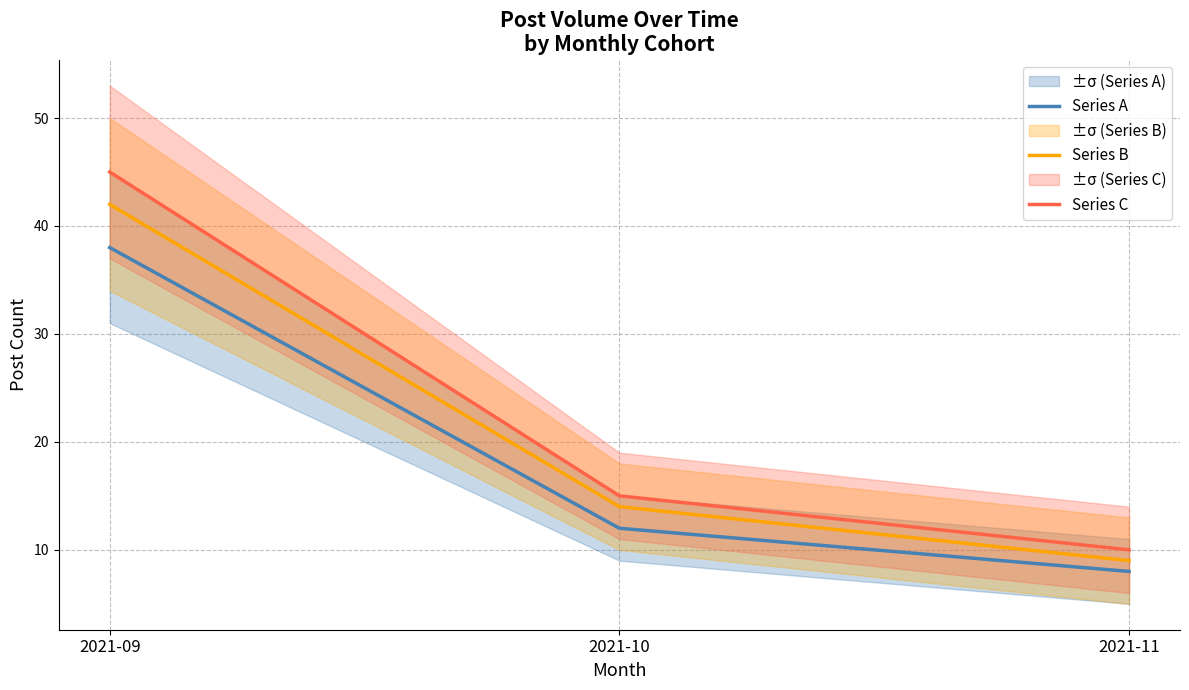

Is the value of Series B at 2021-11 greater than the value of Series C at 2021-10?

No